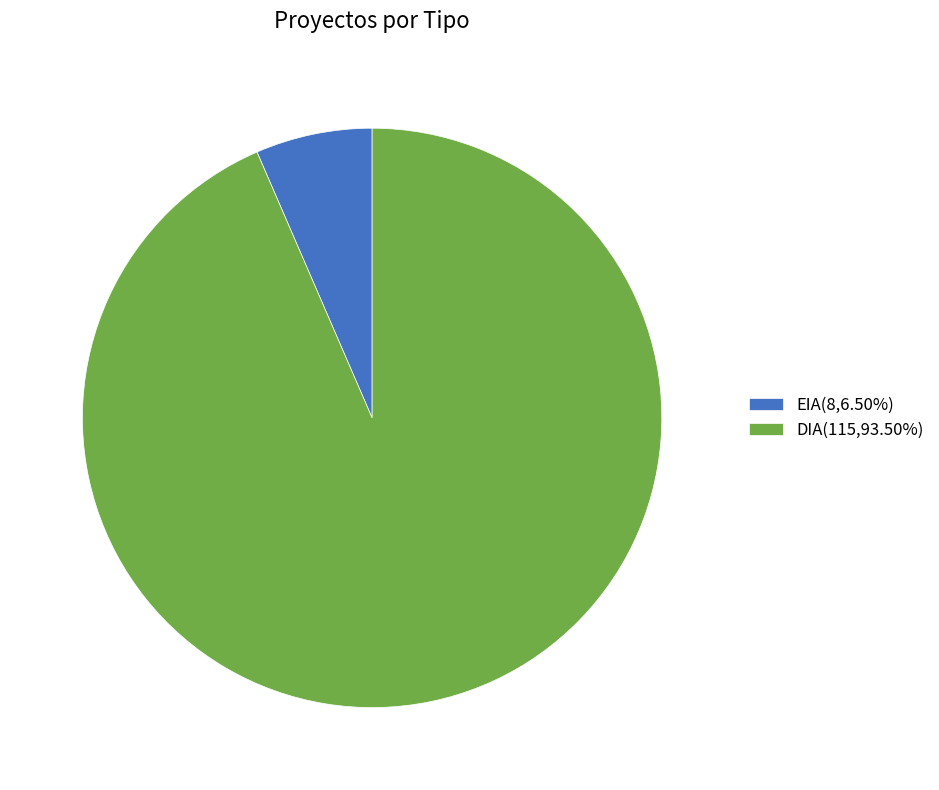

Is the sum of EIA(8,6.50%) and DIA(115,93.50%) greater than half?

Yes